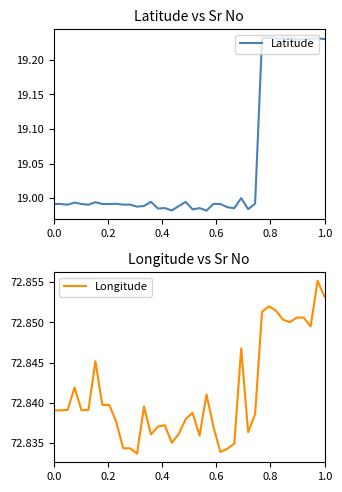

What are all the series names shown in the legend?

Latitude, Longitude